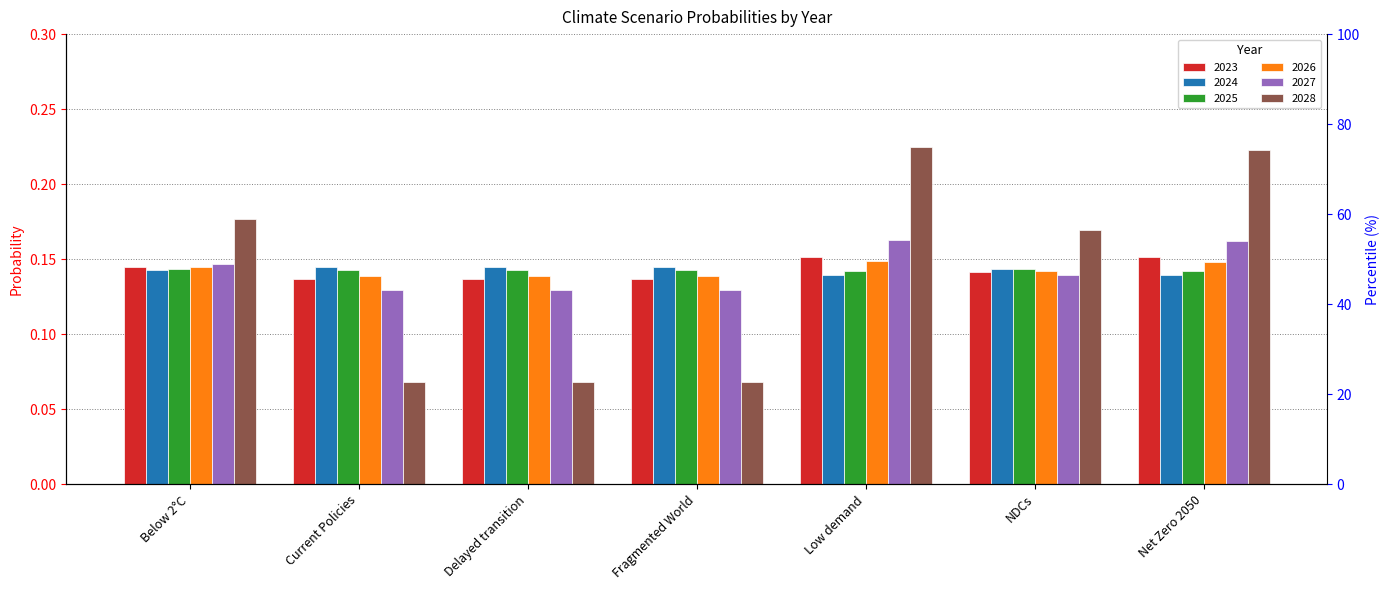

What are all the series names shown in the legend?

2023, 2024, 2025, 2026, 2027, 2028